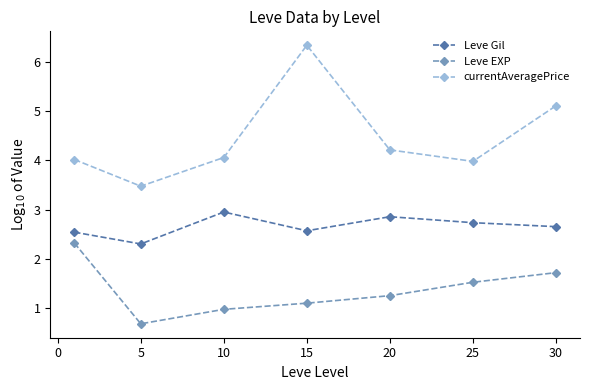

True or false: Leve EXP and currentAveragePrice cross at least once.

False